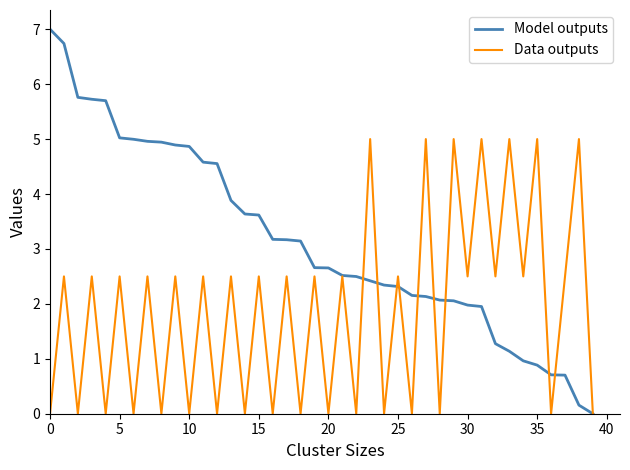

Which series has the largest total across all categories?

Model outputs